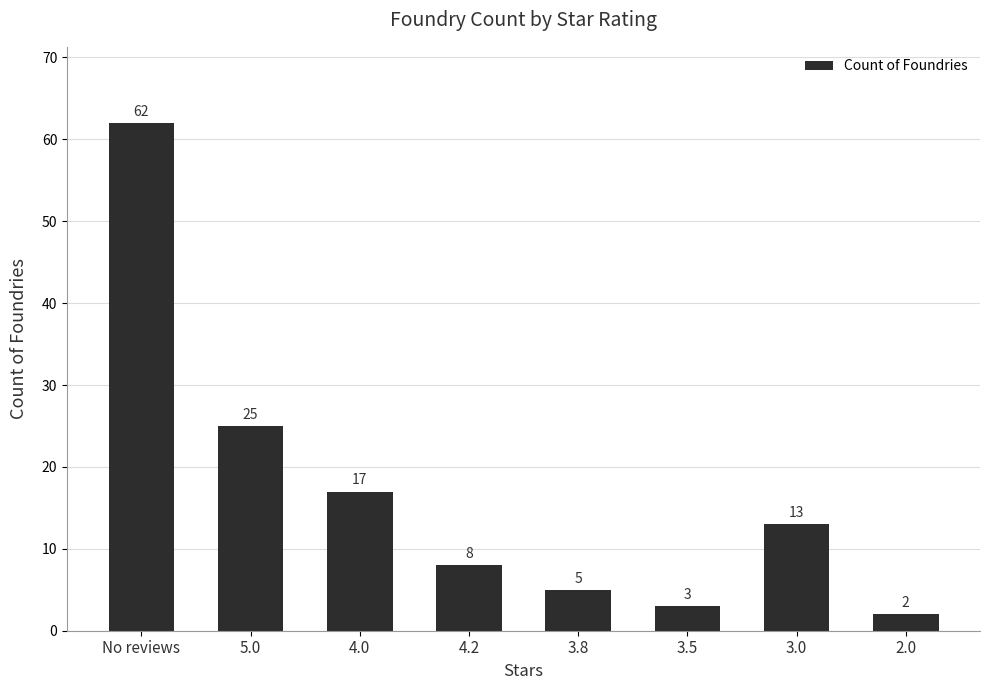

The value at 3.0 is 13. True or false?

True